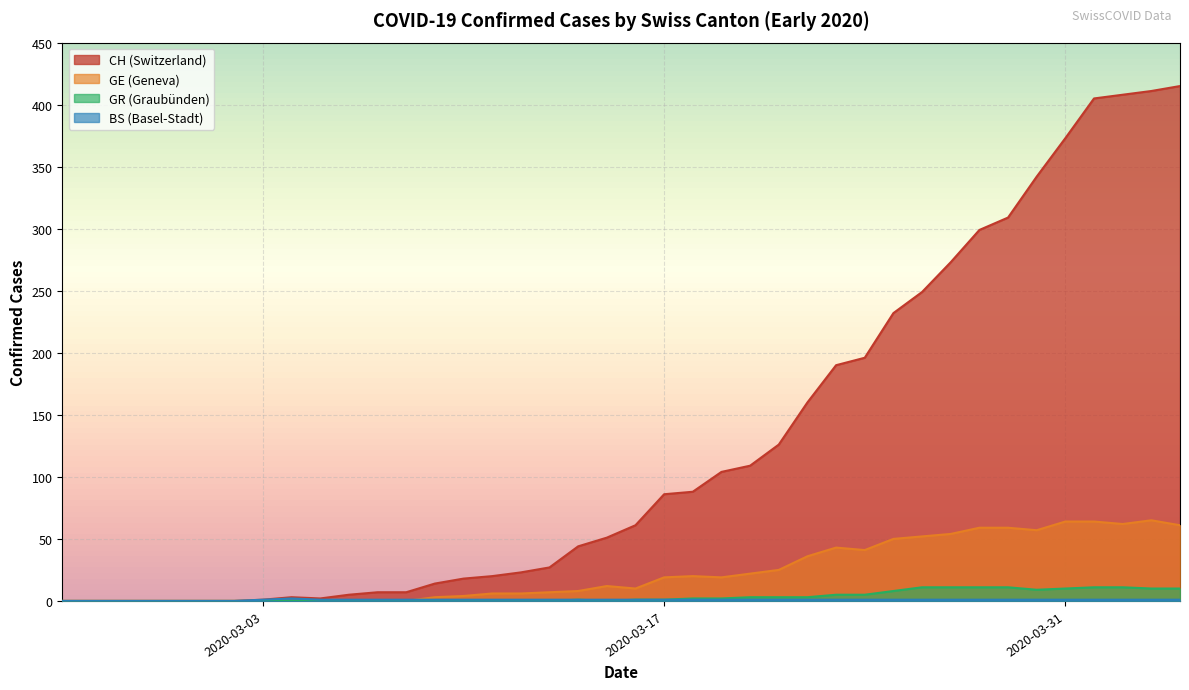

The value of GR at 2020-03-08 is 5. True or false?

False